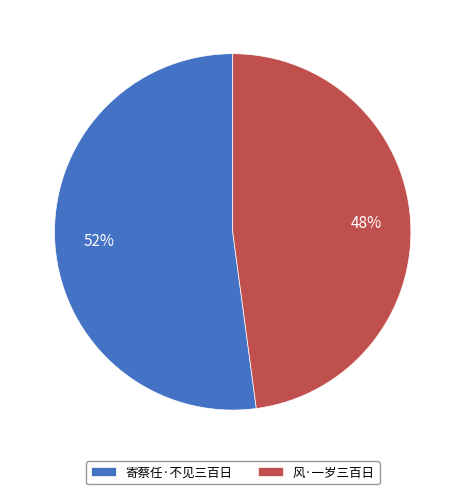

To the nearest percent, what is the combined percentage of 风·一岁三百日 and 寄蔡任·不见三百日?

100%